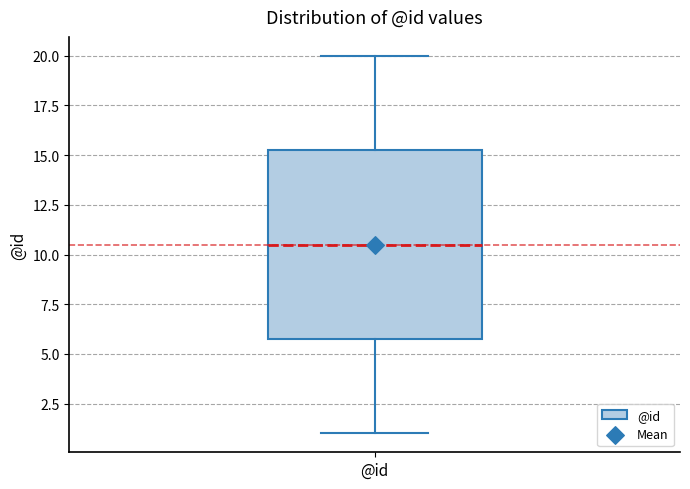

Read this box plot against the y-axis: the position of the median line, the range covered by the box, and the ends of both whiskers. The values are not printed on the chart, so give them approximately, as read against the axis.

median 10.5, box 6.0 to 15.5, whiskers 1.0 to 20.0